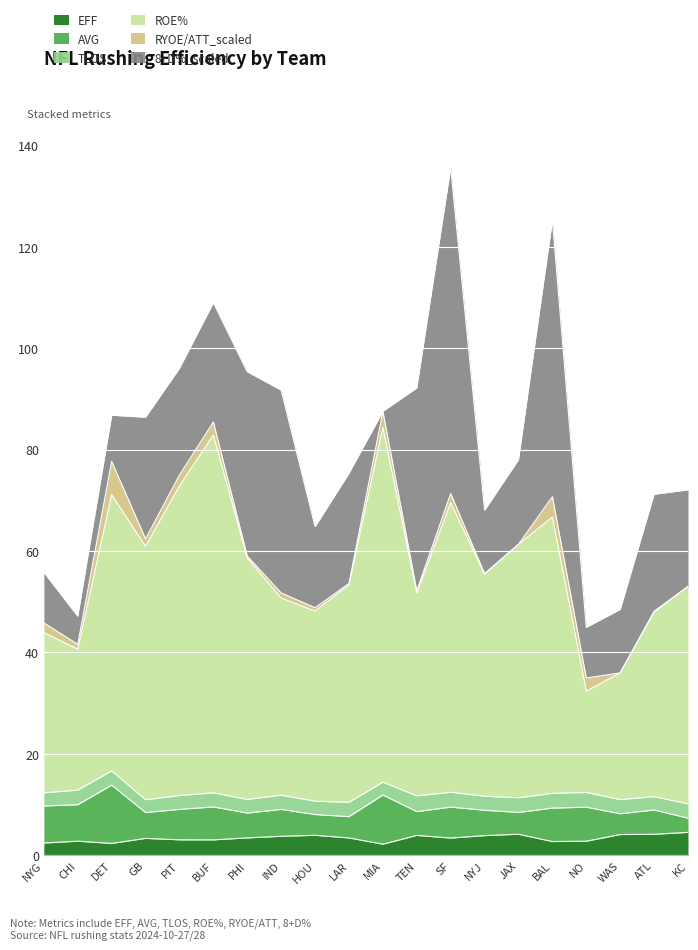

True or false: ROE% has a value of 61.3 at NYJ.

False